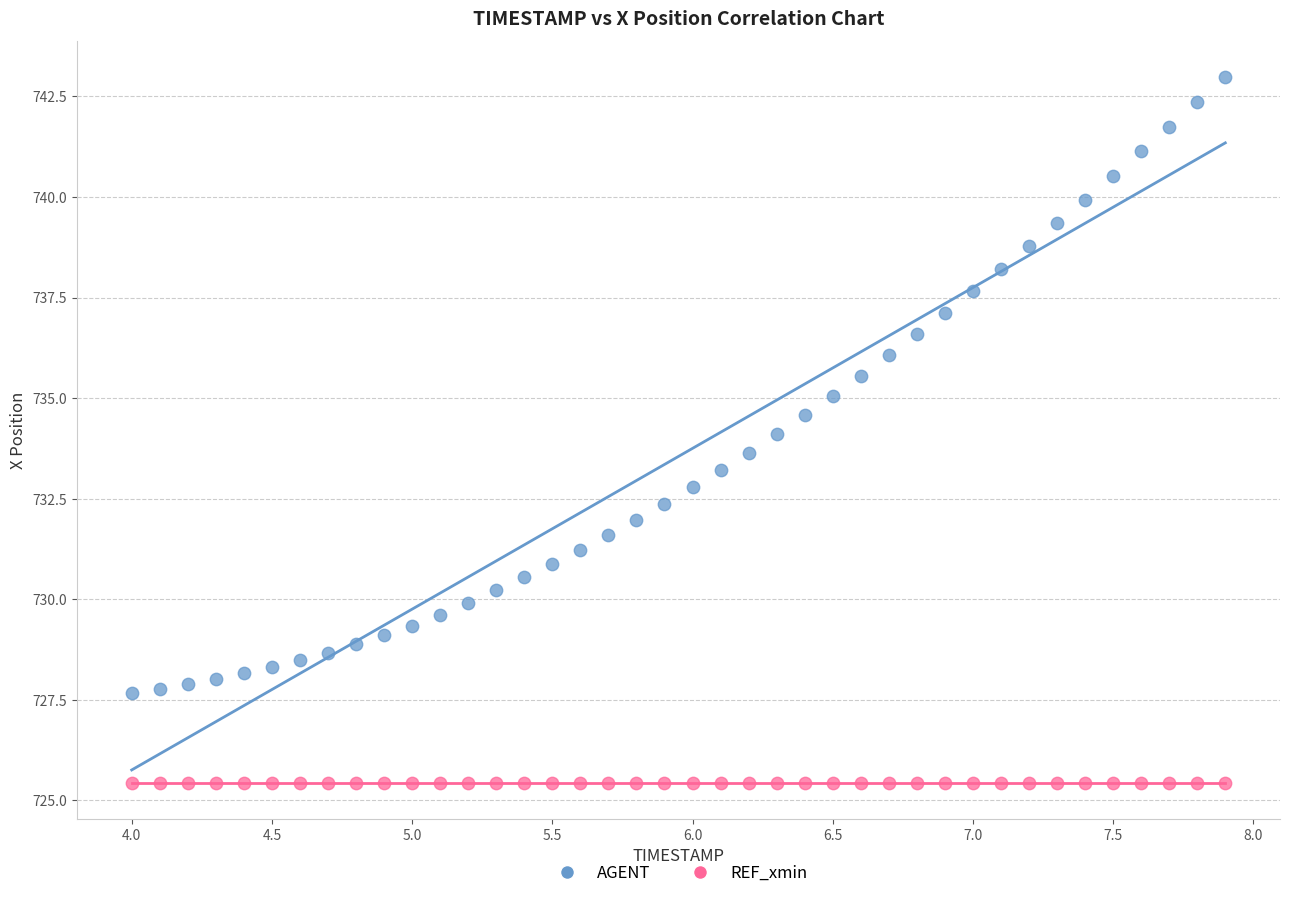

Which series reaches the minimum Y coordinate?

REF_xmin